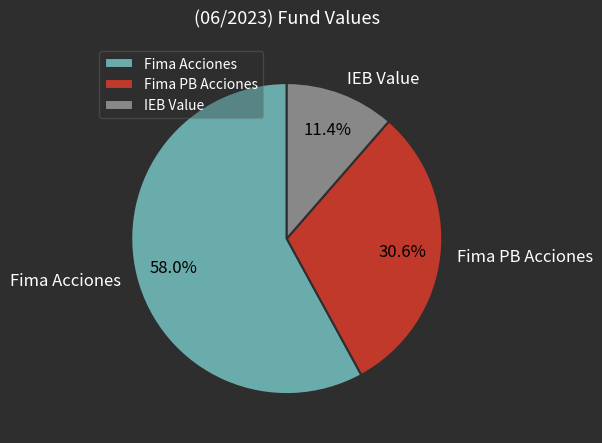

To the nearest percent, what is the average slice percentage?

33%